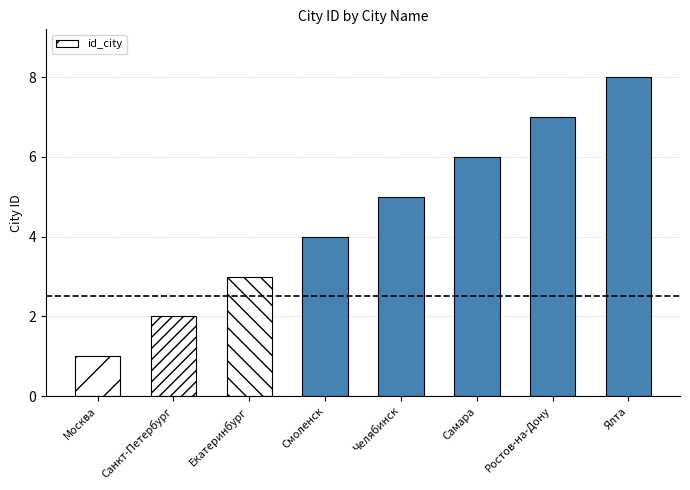

Which has a higher value, Ялта or Смоленск?

Ялта